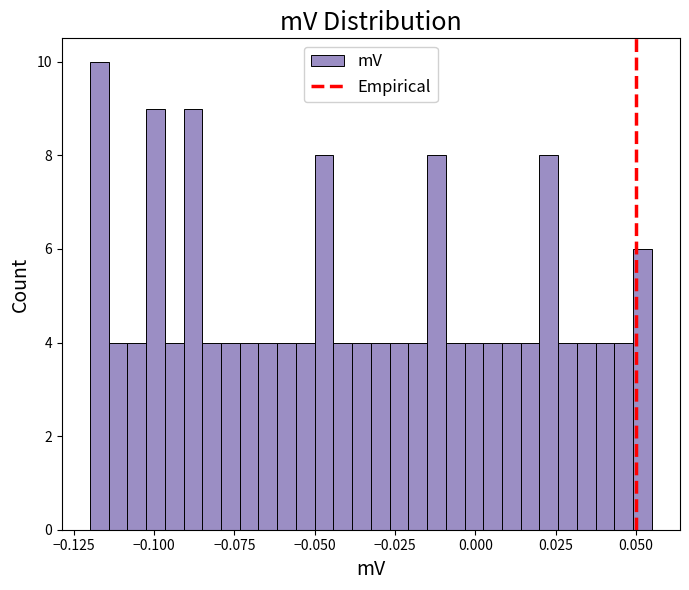

Read against the x-axis, roughly where is the centre of the tallest bar?

-0.115